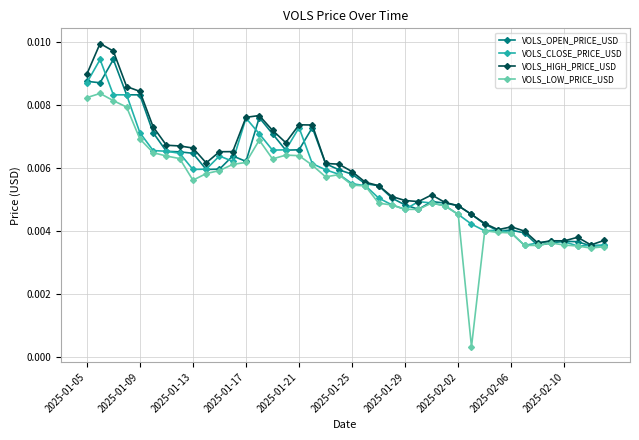

How many data points does each series have?

40